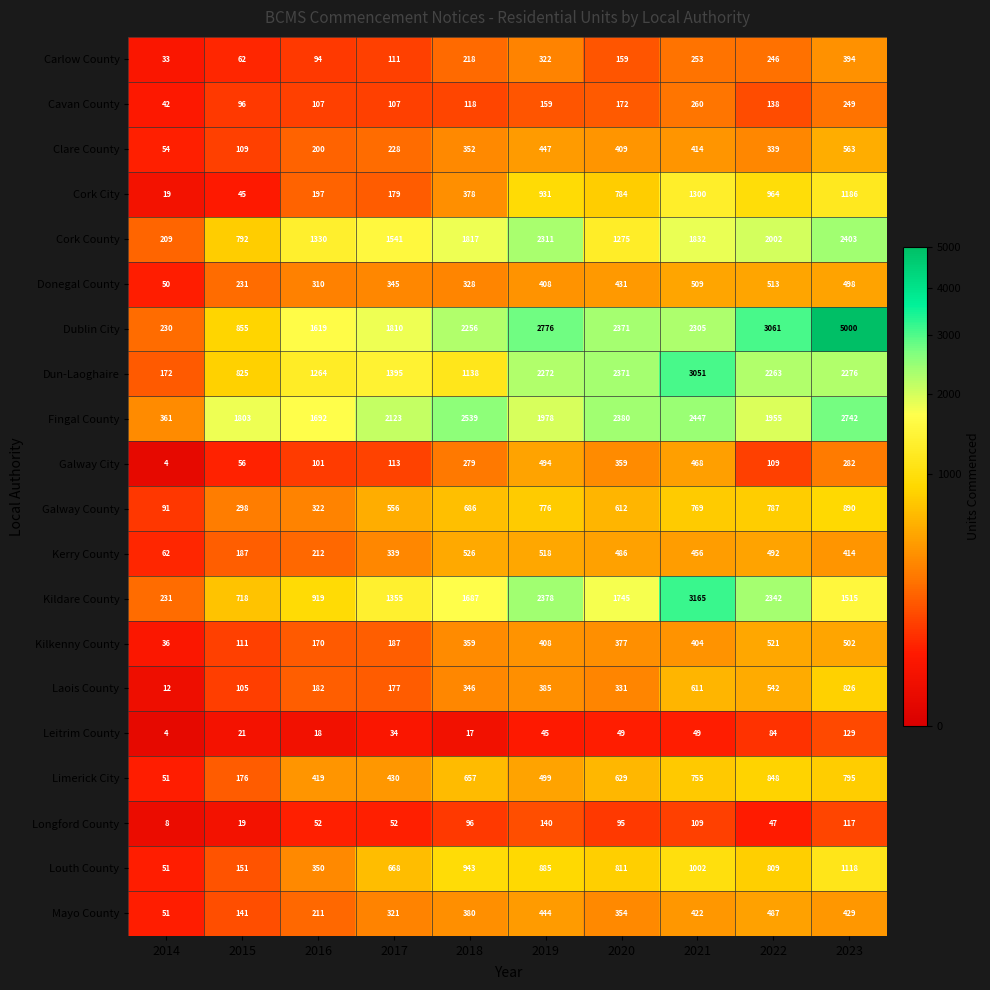

List the series in order of their peak value, lowest first.

Leitrim County, Longford County, Cavan County, Carlow County, Mayo County, Galway City, Donegal County, Kilkenny County, Kerry County, Clare County, Laois County, Limerick City, Galway County, Louth County, Cork City, Cork County, Fingal County, Dun-Laoghaire, Kildare County, Dublin City